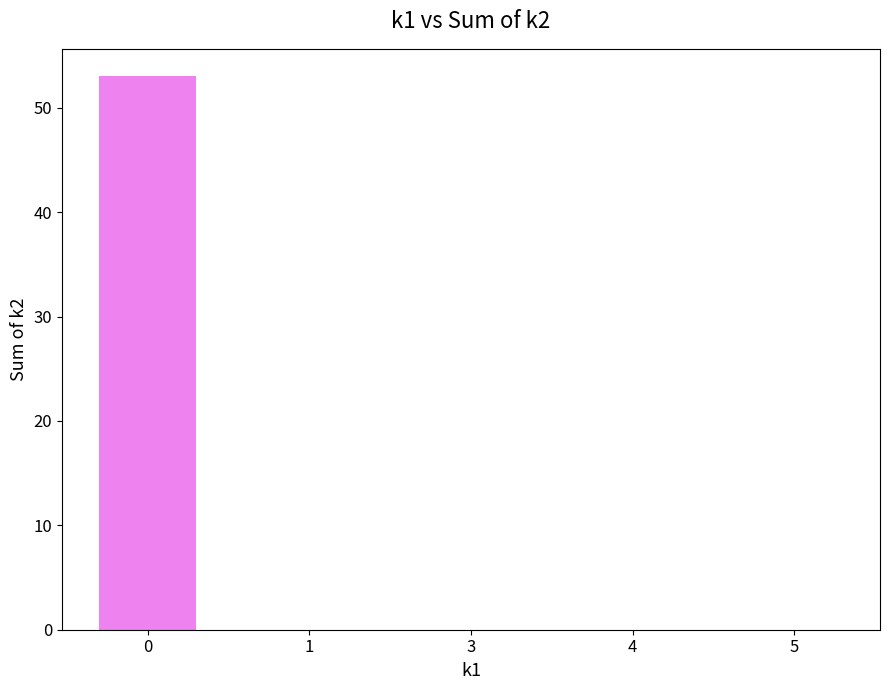

True or false: the data shows 37 at 1.

False